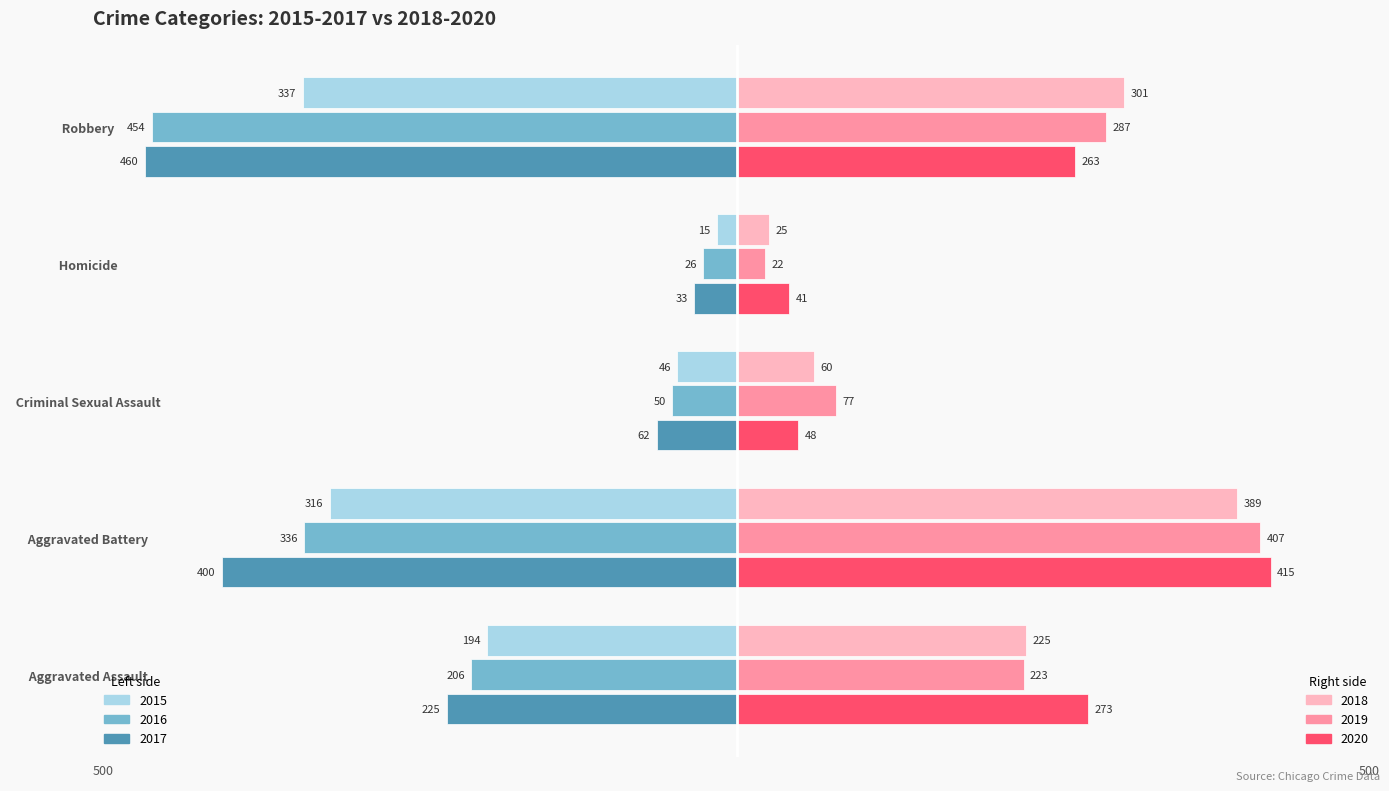

What is the greatest value displayed?

415